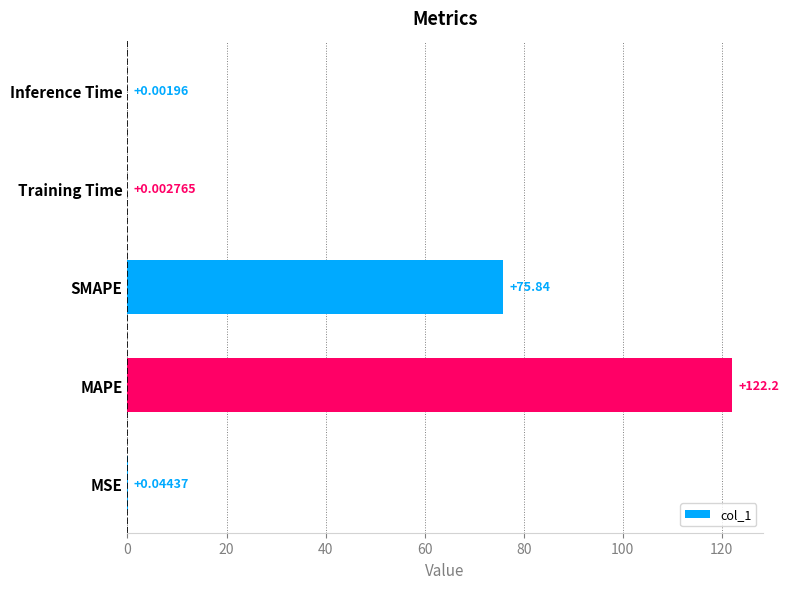

Approximately how many times larger is the value at SMAPE compared to MAPE?

0.6